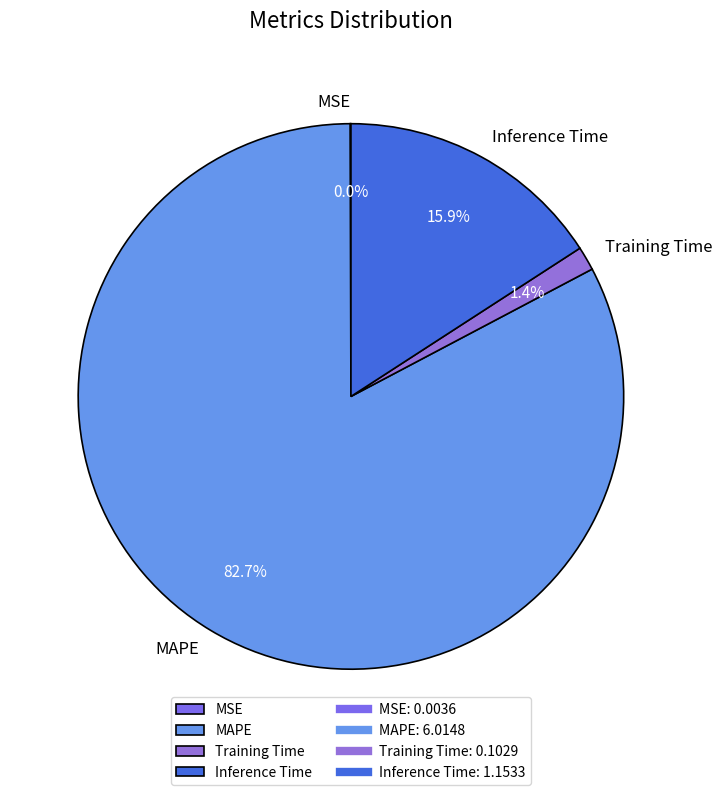

Is there any slice that represents more than half of the pie?

Yes